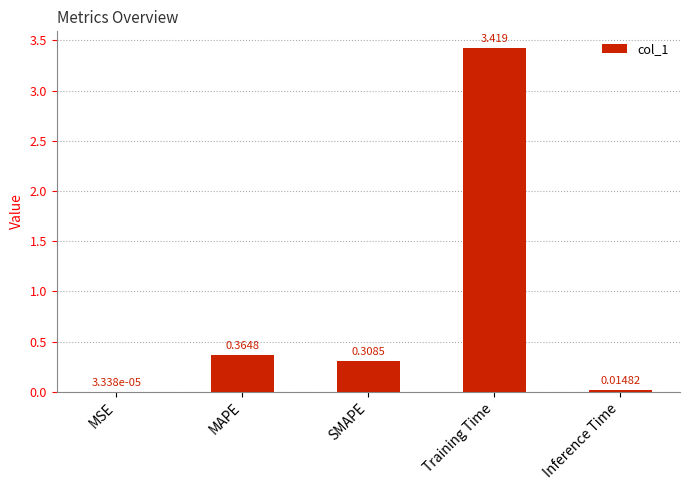

Which label corresponds to the largest value in the chart?

Training Time